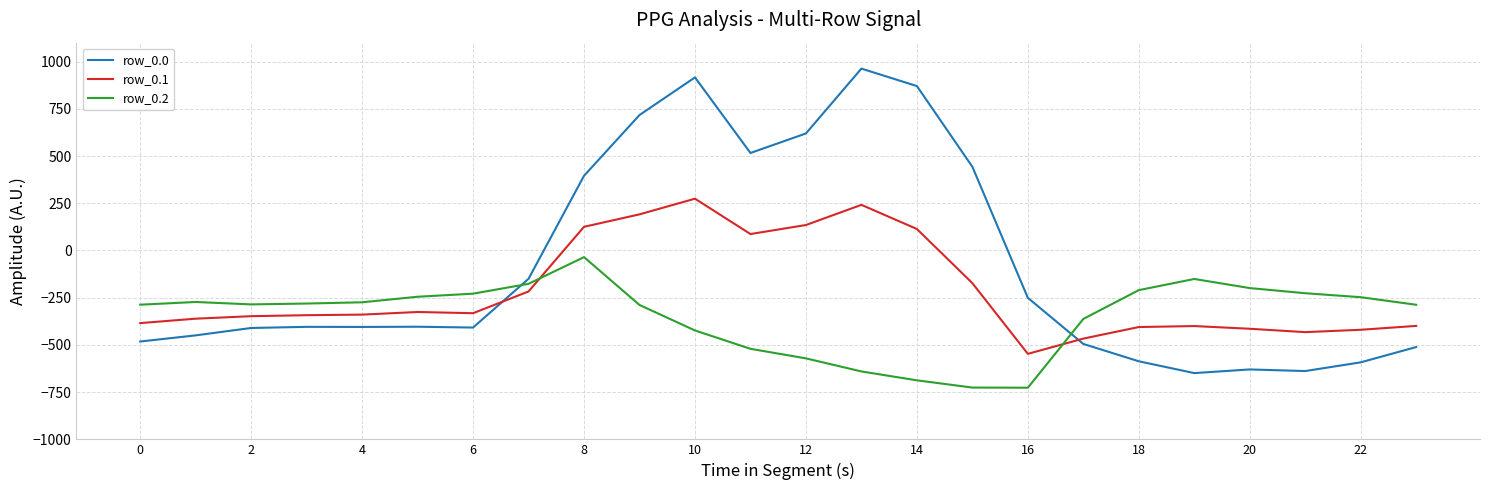

Which series has the largest total across all categories?

row_0.0